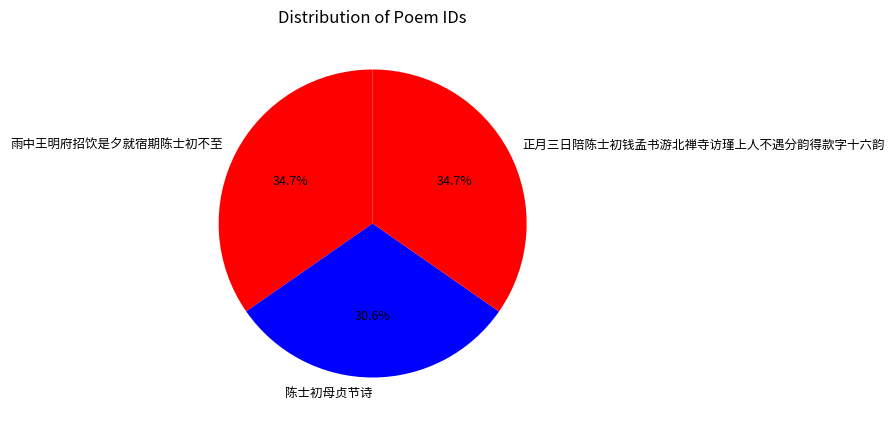

What percentage is the 正月三日陪陈士初钱孟书游北禅寺访瑾上人不遇分韵得款字十六韵 slice, to the nearest percent?

35%